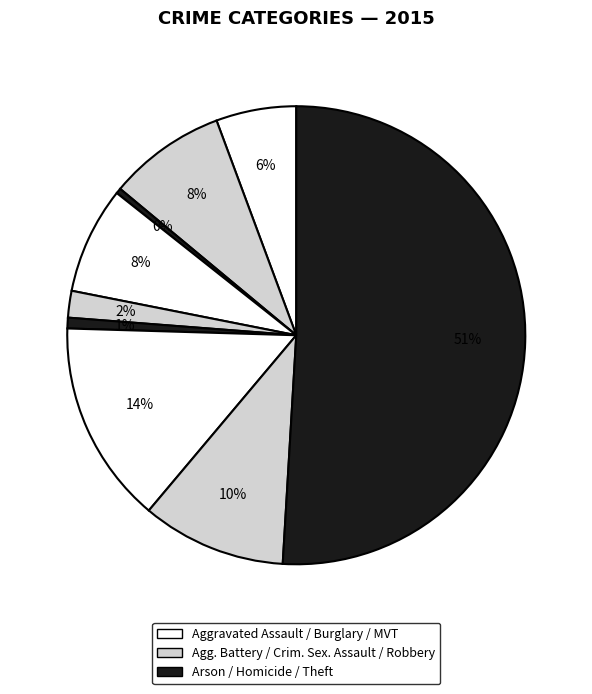

Which category has the smallest portion of the pie?

Arson